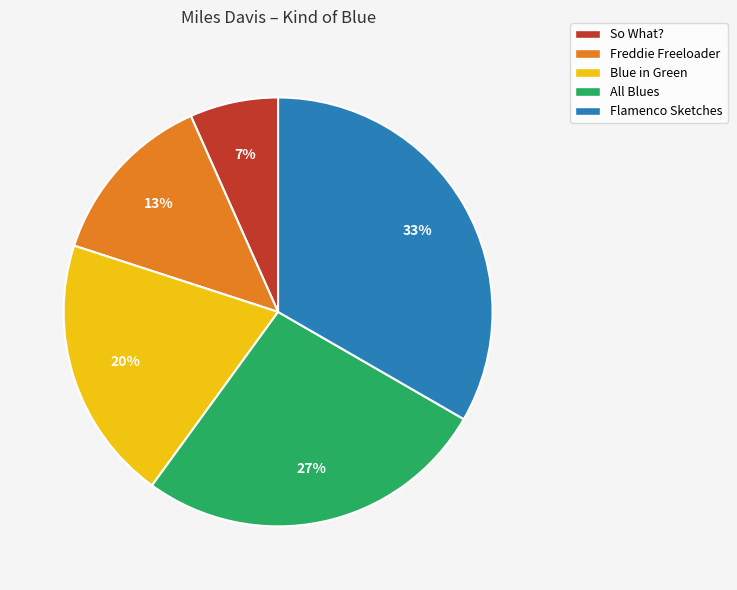

To the nearest percent, what is the average slice percentage?

20%